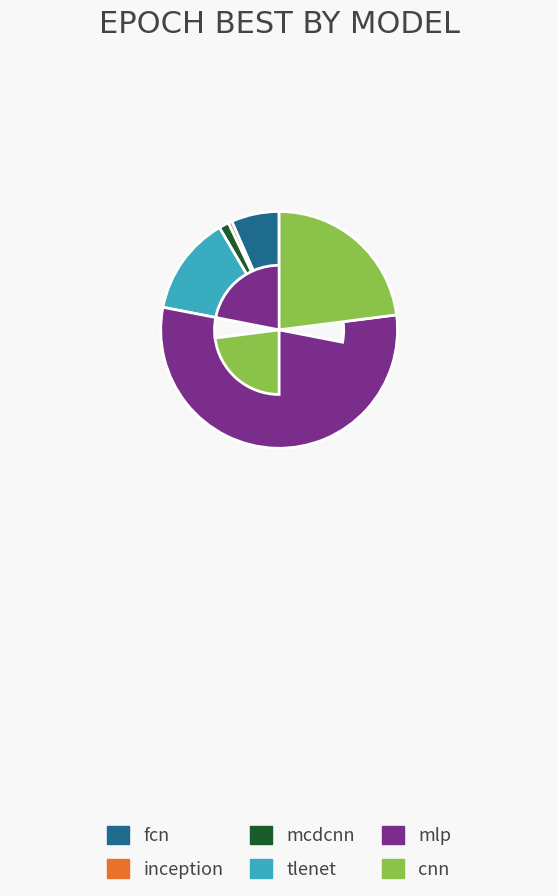

True or false: inception accounts for 6% of the total.

False